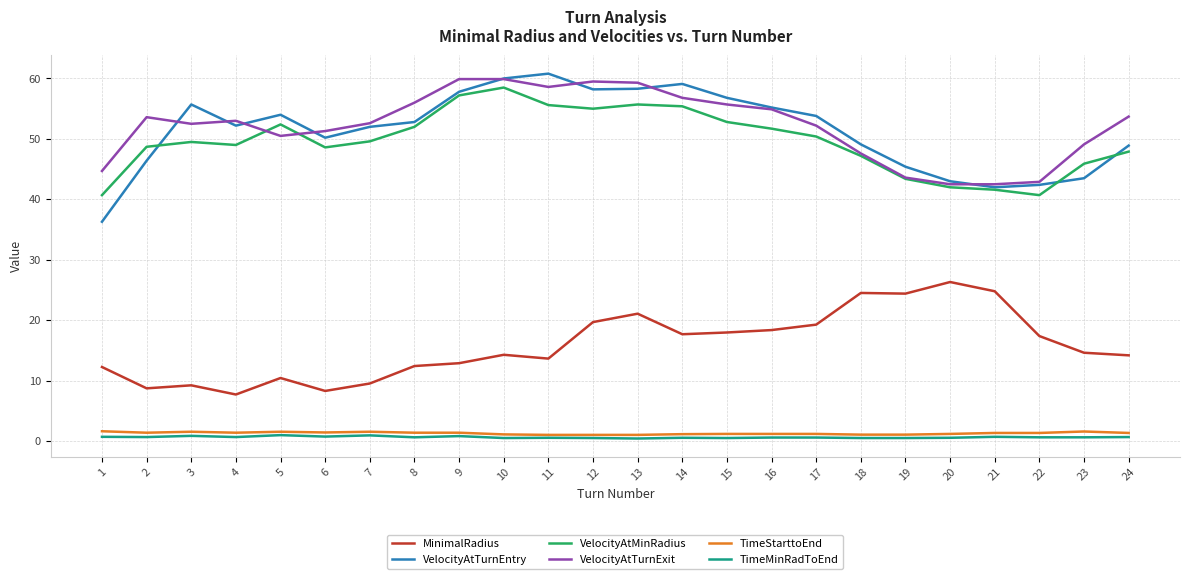

Is it true that VelocityAtMinRadius equals 48.7 at 2?

True